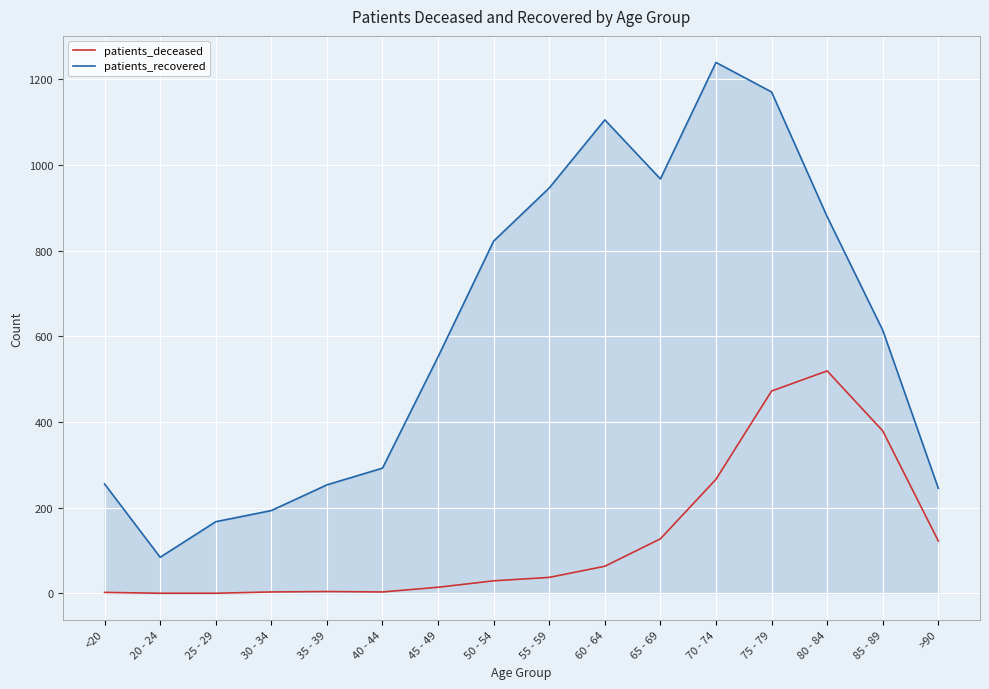

The patients_recovered series shows 121 at <20. True or false?

False